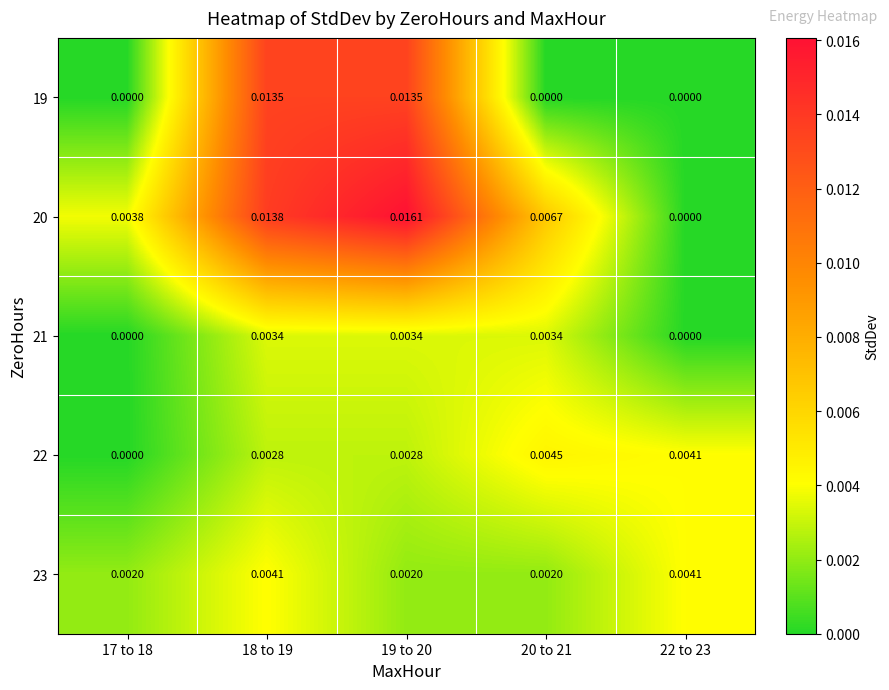

Which series has the widest spread of values?

20